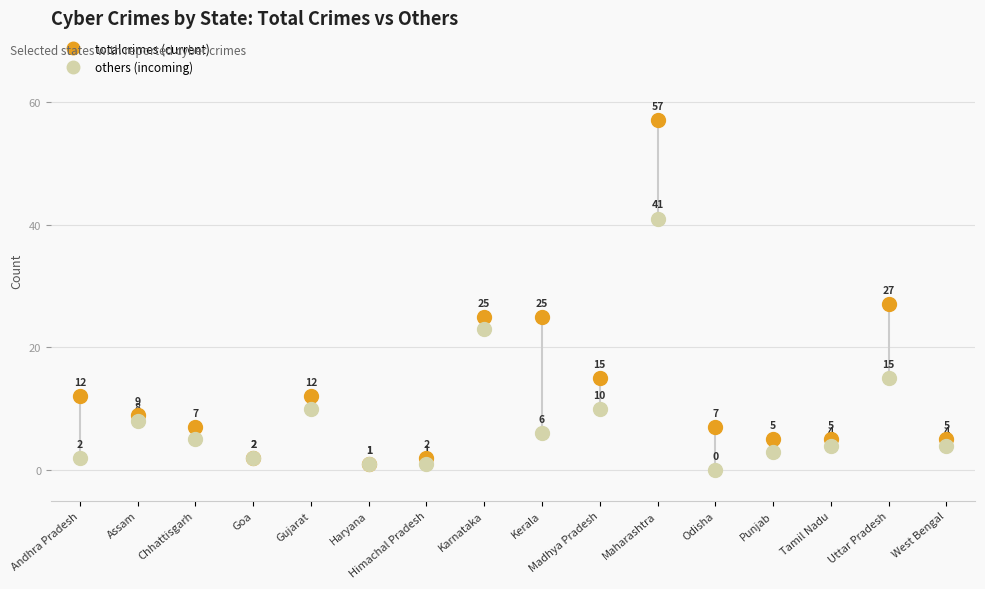

What is the total value across all series at Kerala?

31